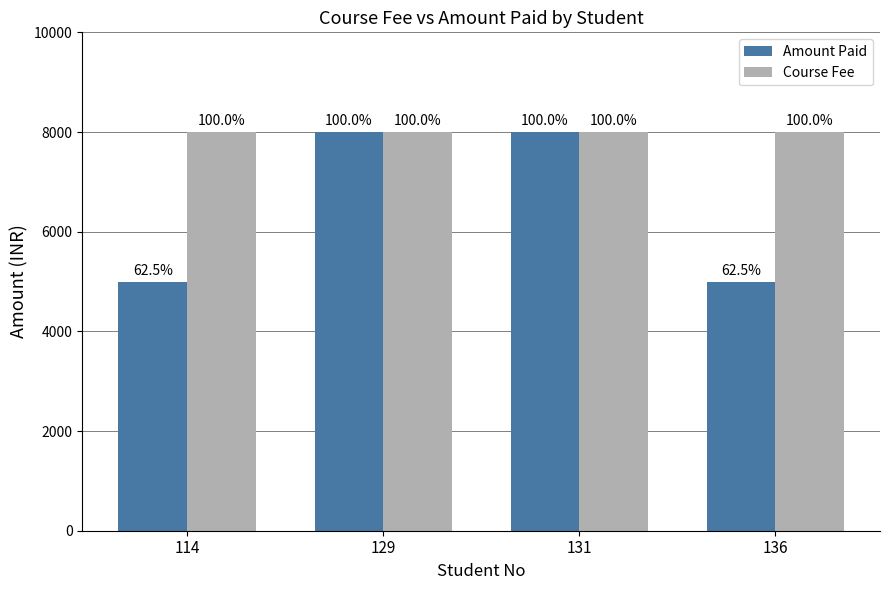

What is the value of the Amount Paid bar at the 4th from the left?

5000